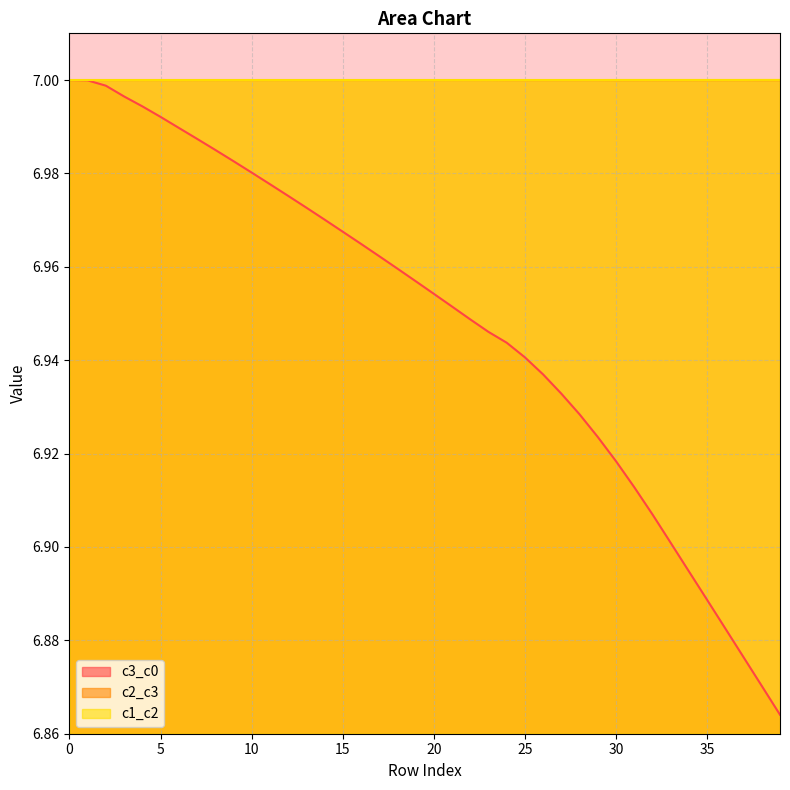

Does the chart have visible grid lines?

Yes